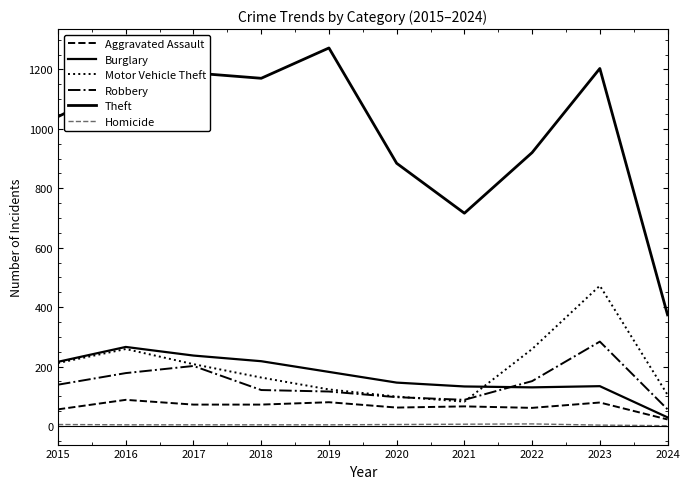

What is the approximate value of Motor Vehicle Theft at 2016?

259